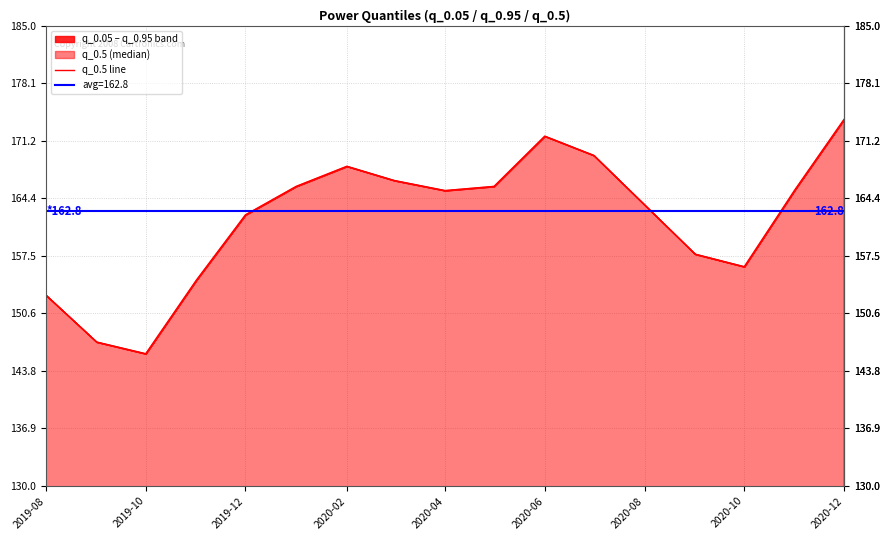

Approximately how many times larger is the value at 2019-12 compared to 2020-06?

0.9